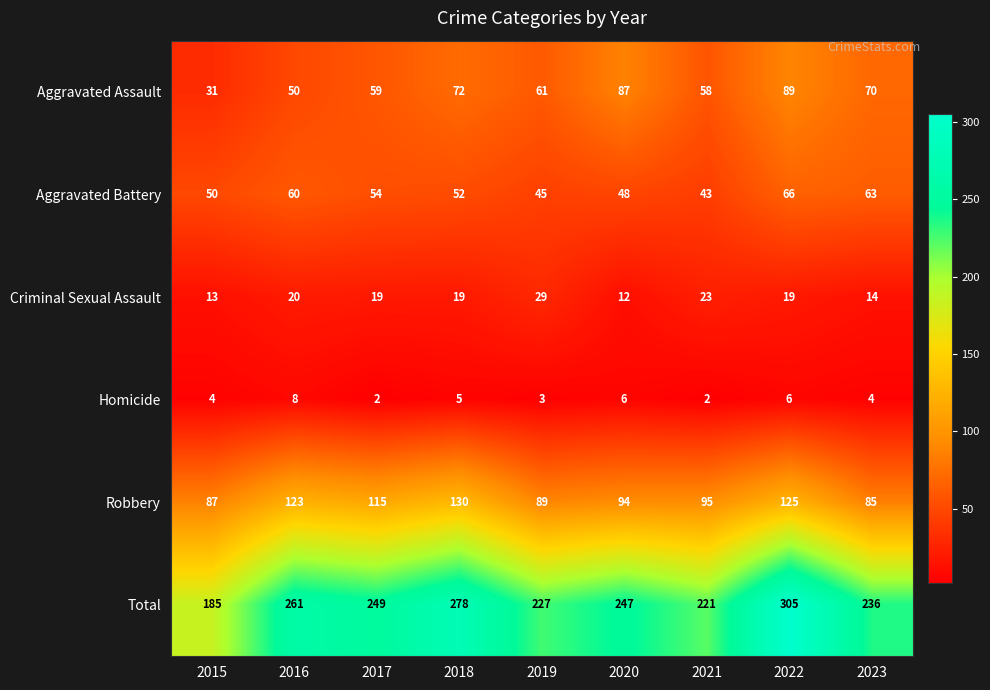

At which label is Aggravated Assault closest to 60?

2017